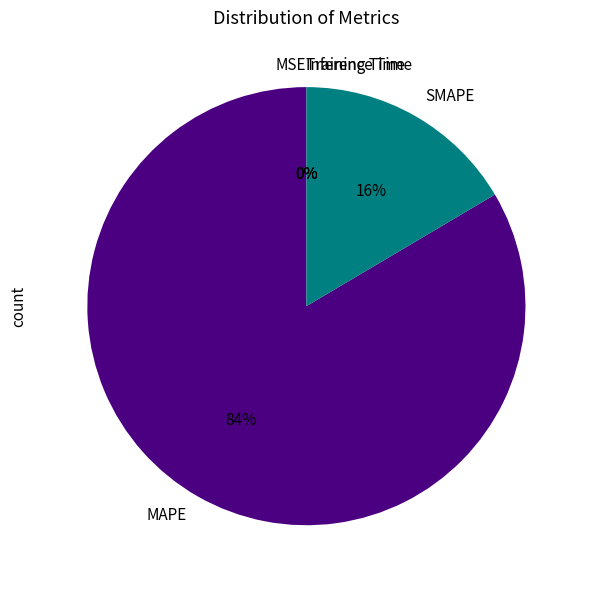

Do MAPE and SMAPE together represent more than half of the pie?

Yes